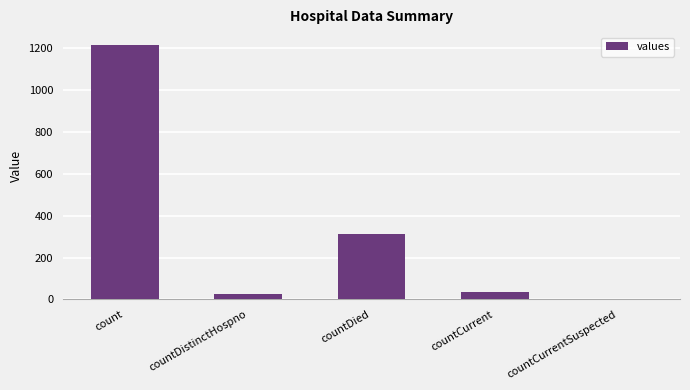

What is the difference between the values at countCurrentSuspected and count?

1213